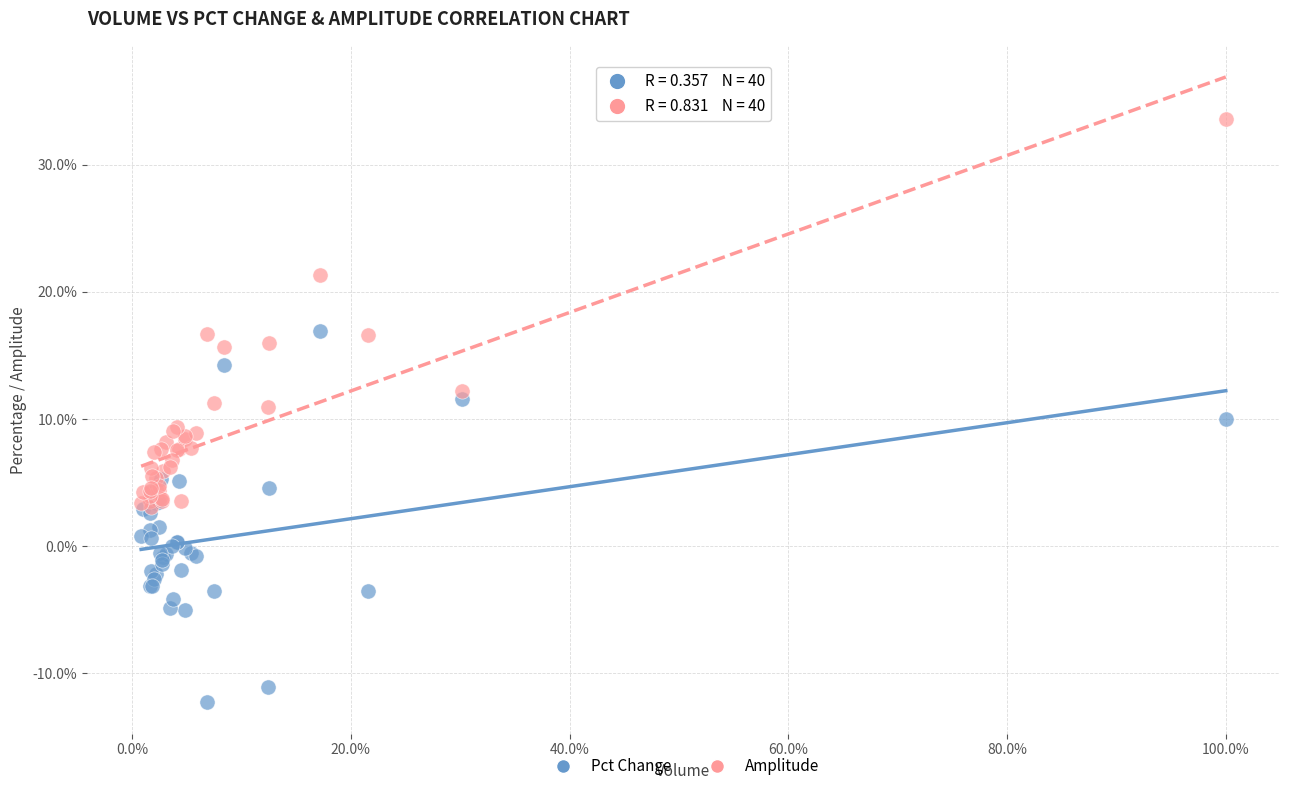

What are all the series names shown in the legend?

Pct Change, Amplitude